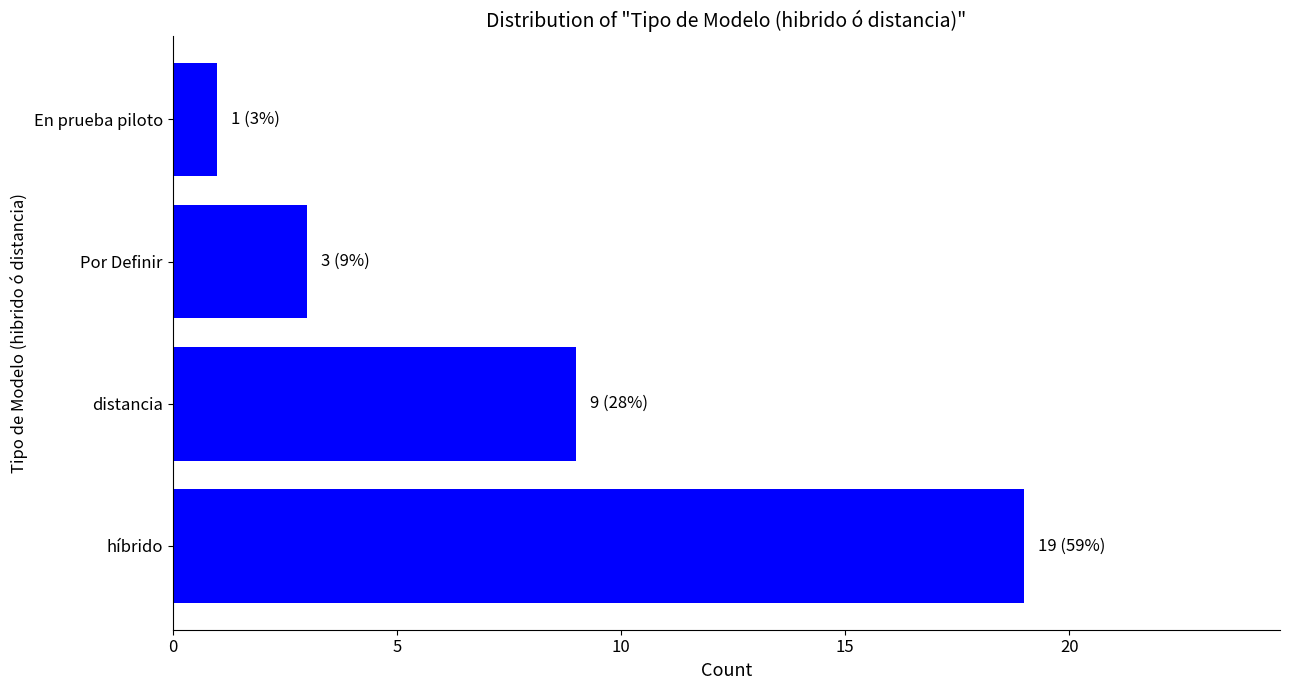

What is the difference between the second highest and minimum values?

8